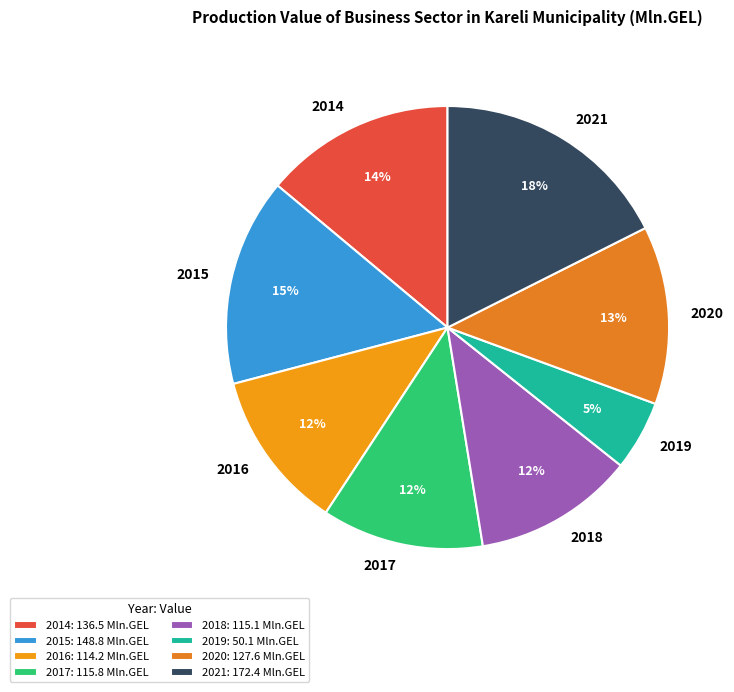

Count the number of slices in the pie.

8